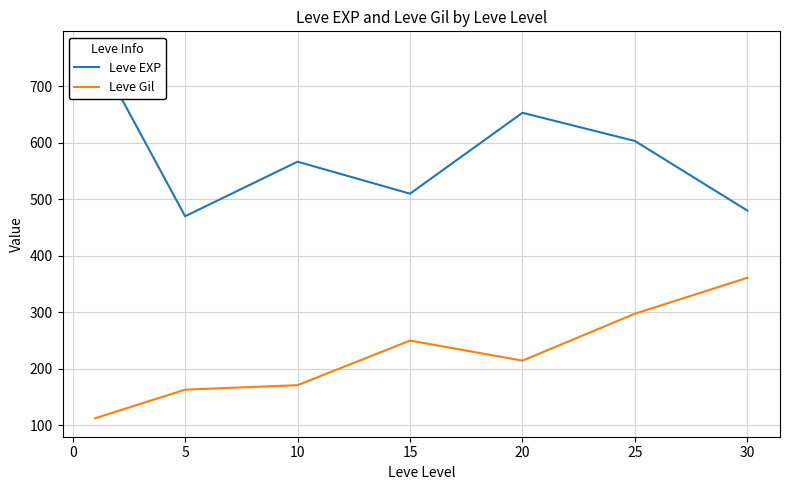

What is the sum of all Leve Gil values?

1567.6